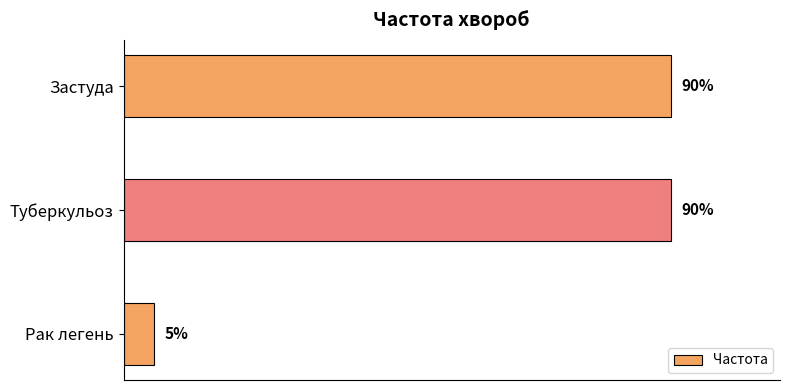

Where is the data nearest to the value 47?

Рак легень